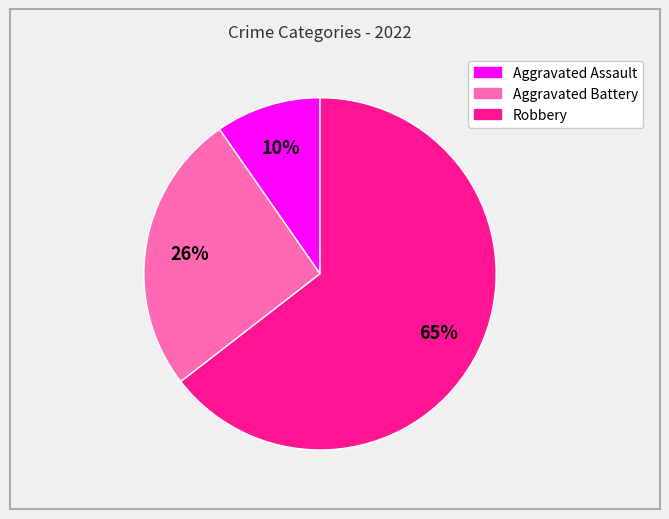

What is the smallest slice in the pie chart?

Aggravated Assault